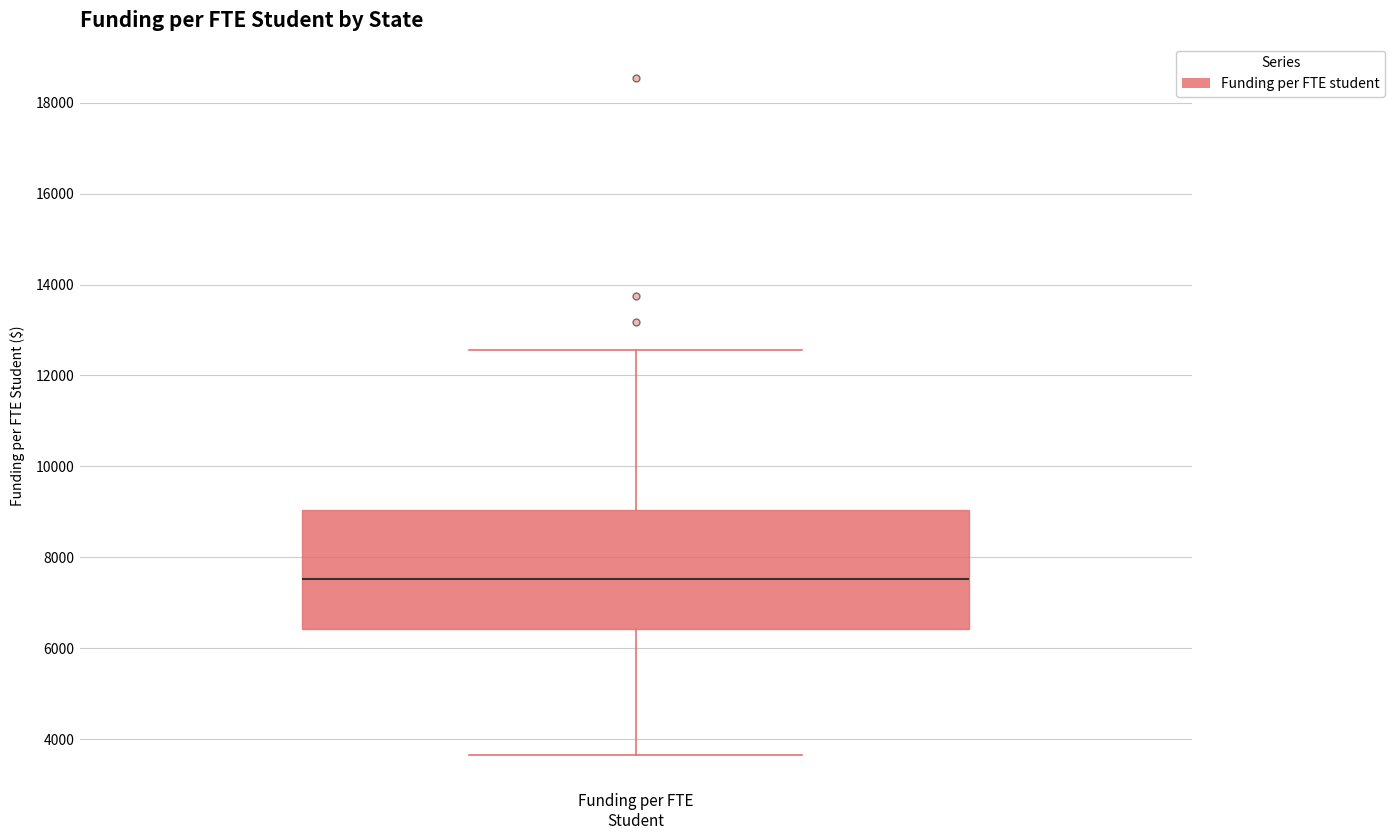

Read this box plot against the y-axis: the position of the median line, the range covered by the box, and the ends of both whiskers. The values are not printed on the chart, so give them approximately, as read against the axis.

median 7600, box 6400 to 9000, whiskers 3600 to 12600